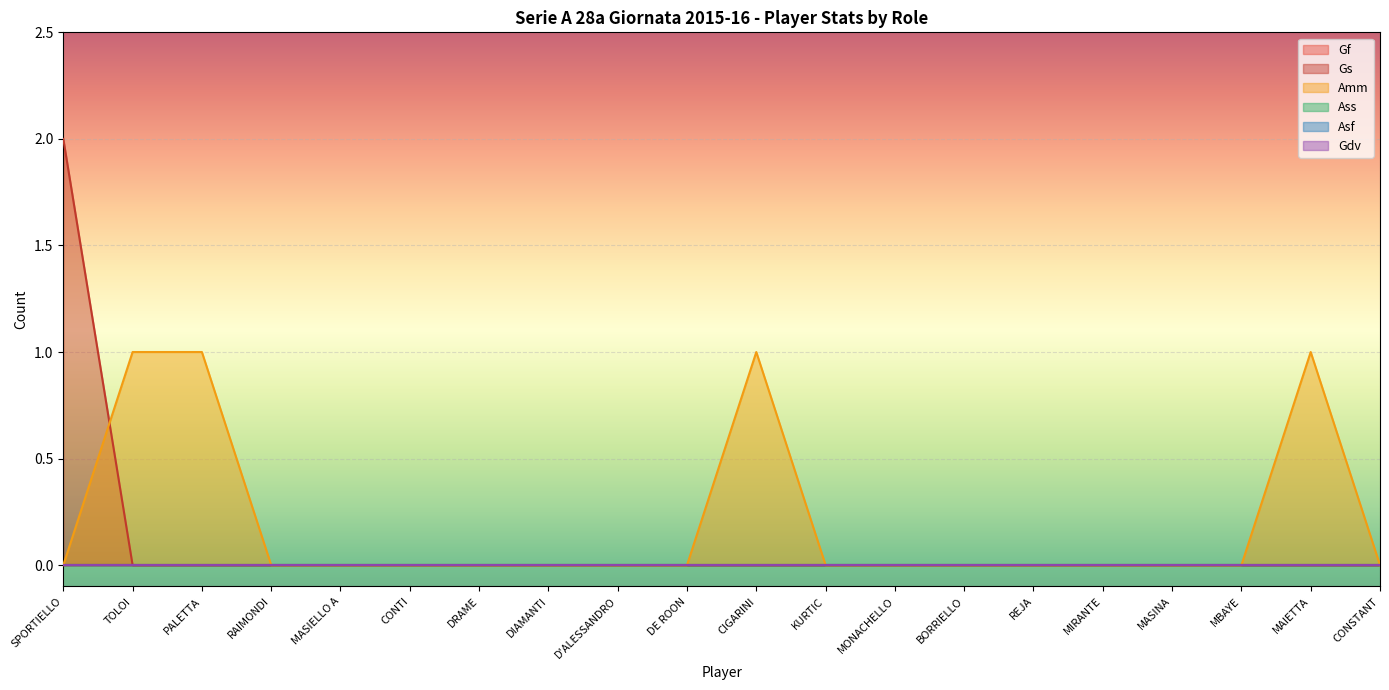

What is the label of the 7th point from the right?

BORRIELLO